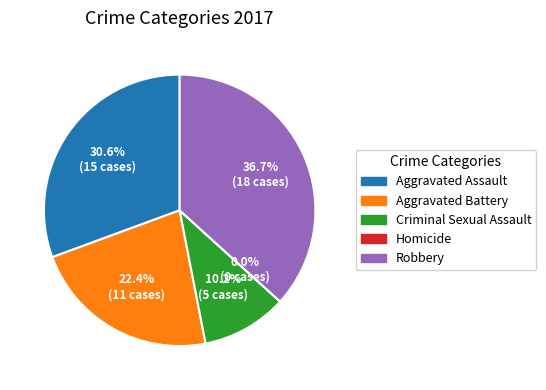

What is the change in value from Criminal Sexual Assault to Homicide?

-5